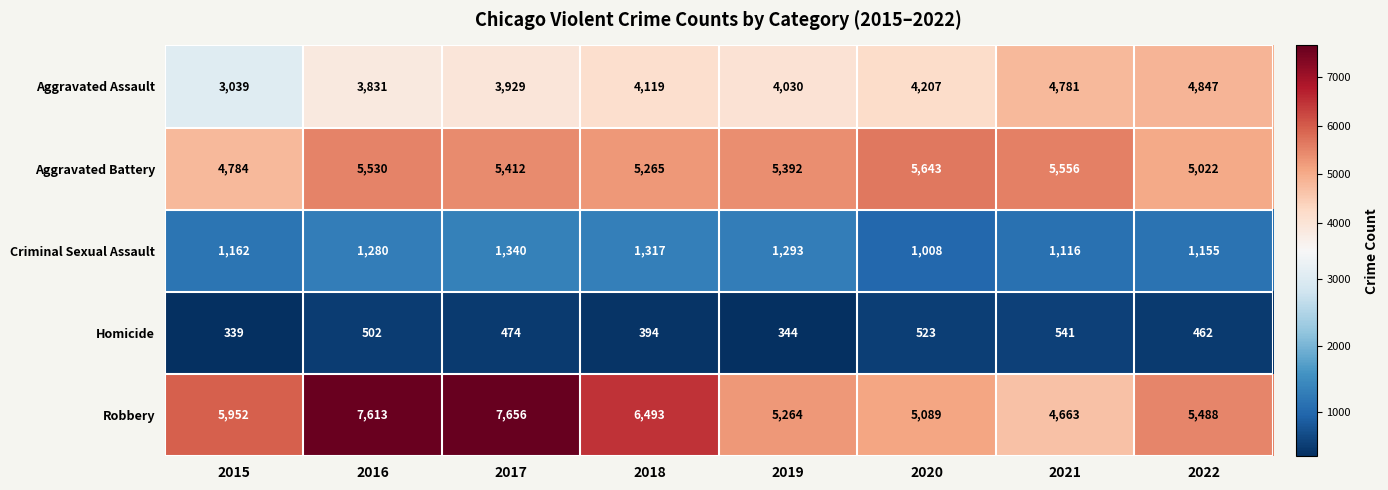

The value of Aggravated Battery at 2022 is 5022. True or false?

True